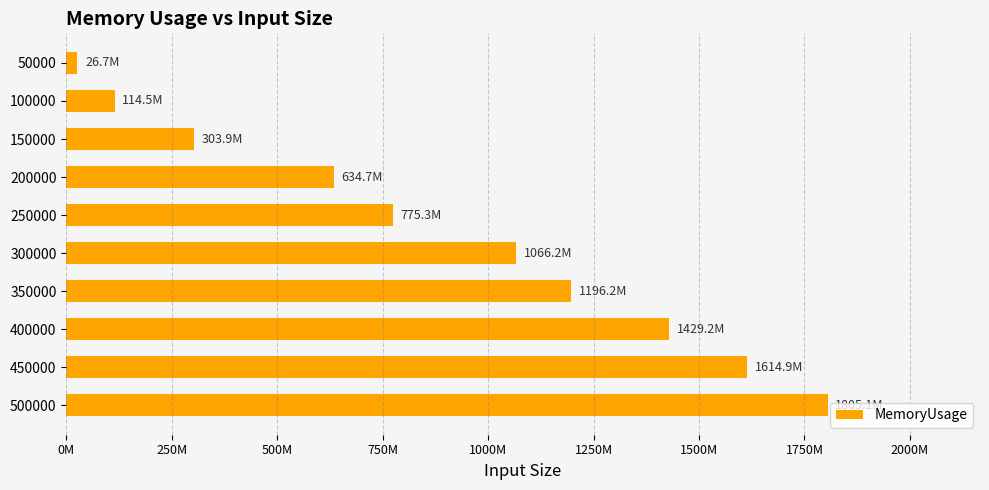

What is the minimum value shown in the chart?

26715782